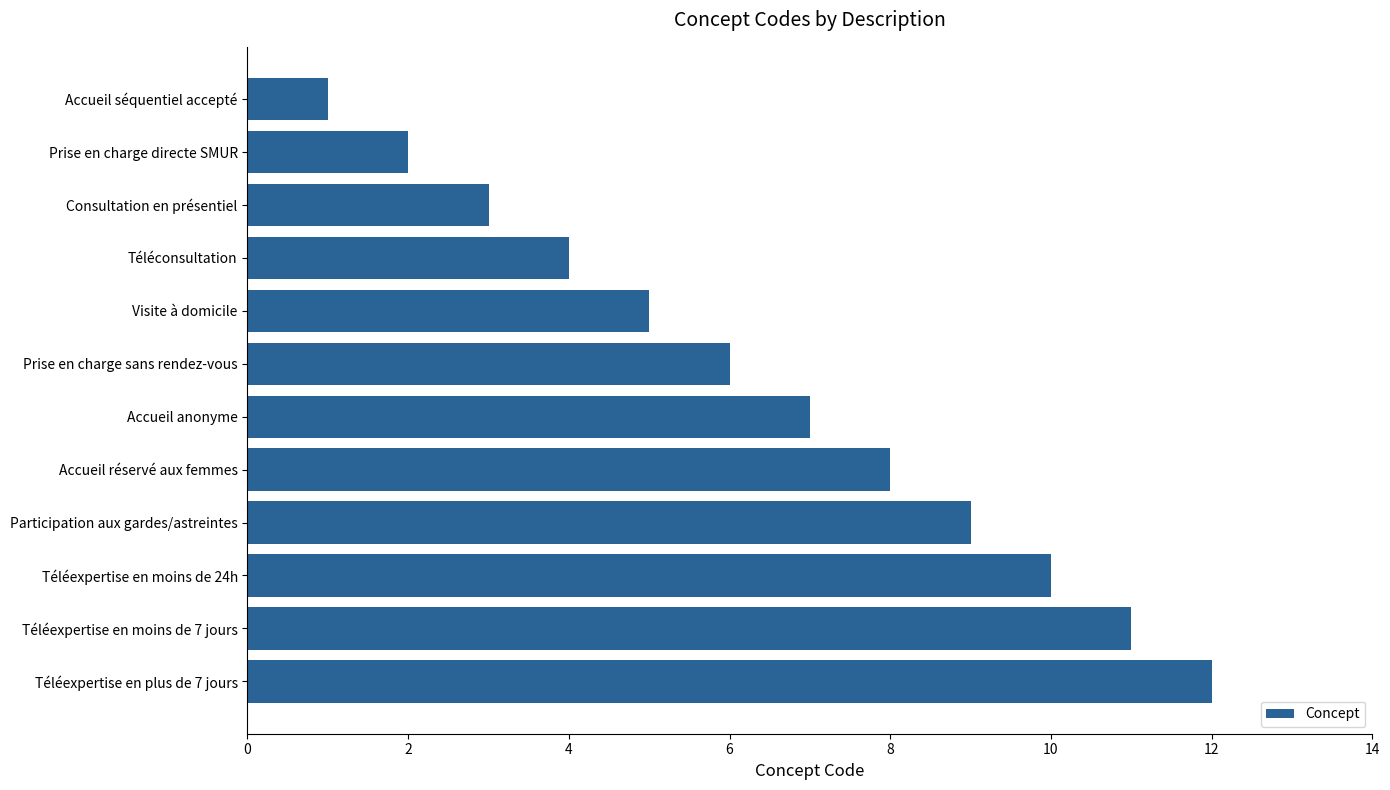

What is the label of the 11th bar from the bottom?

Prise en charge directe SMUR